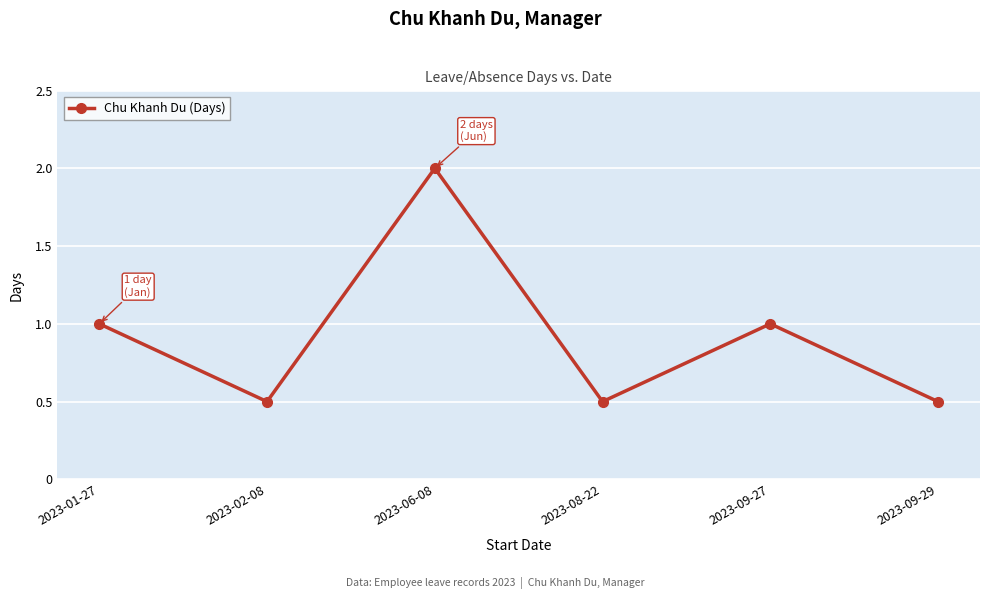

Count the values in the range 0 to 1.

5